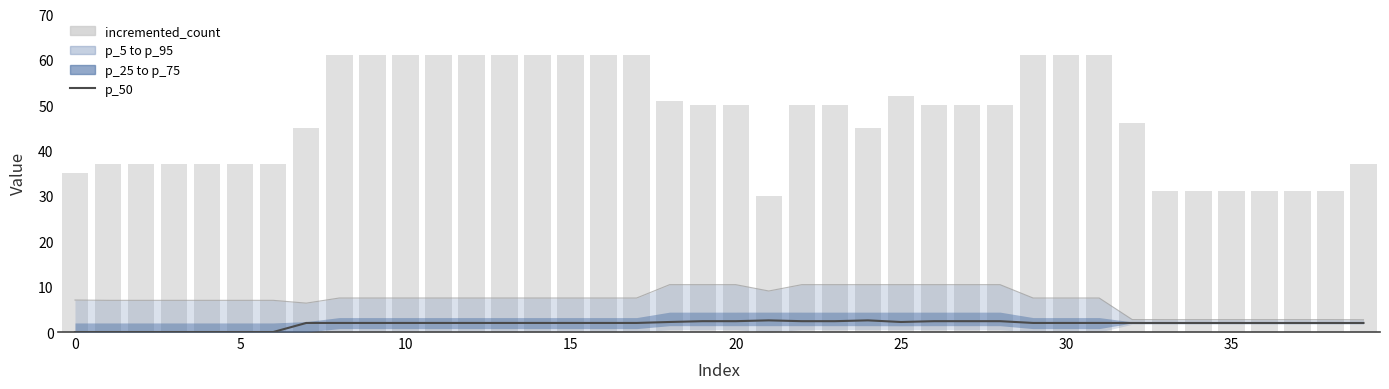

Read the p_95 value at 29.

7.5